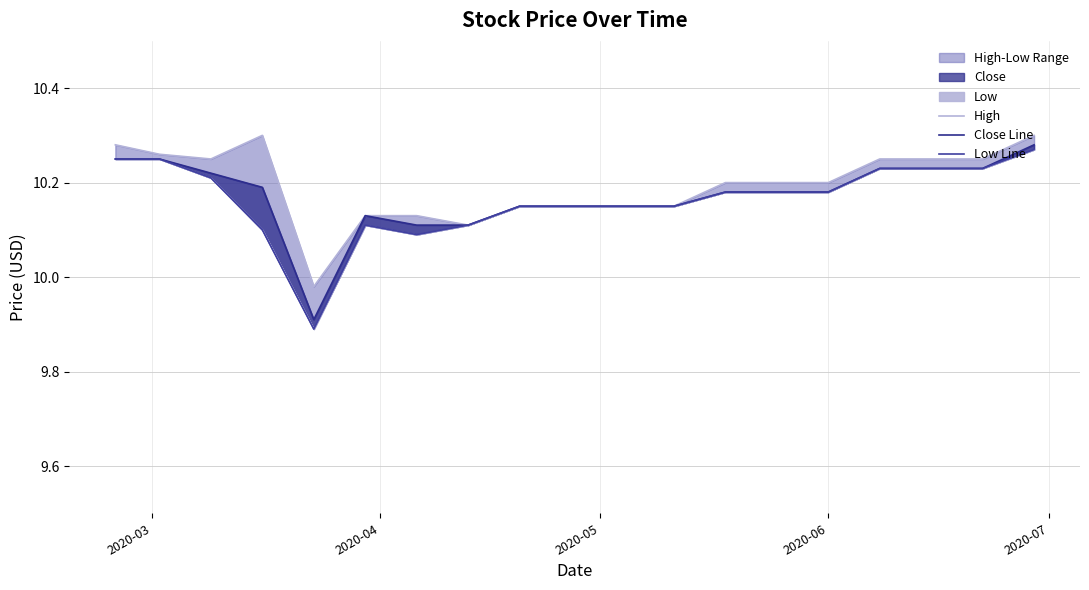

What is the average value of the High series?

10.2